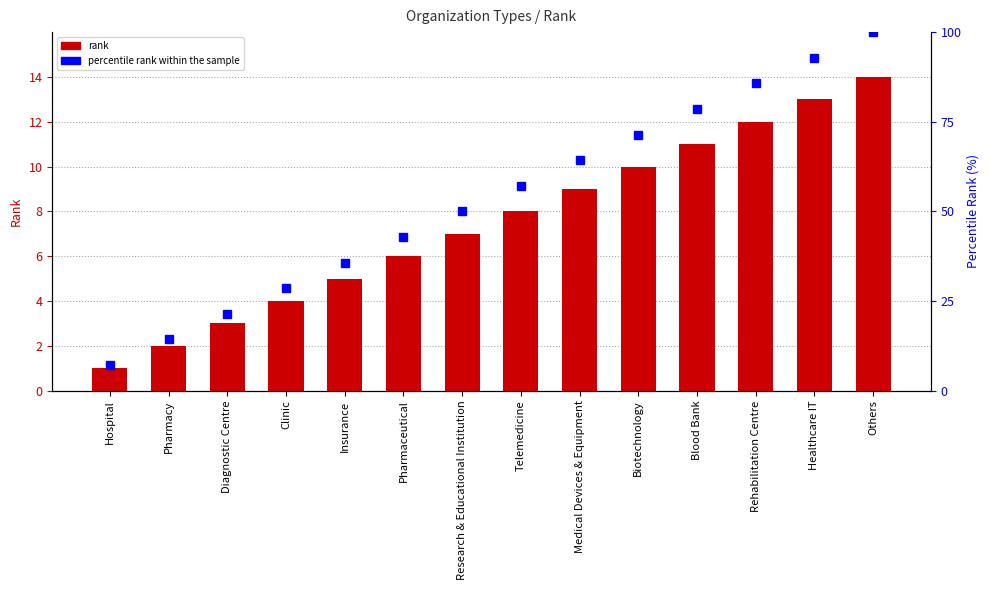

What is the label of the 10th bar from the left?

Biotechnology